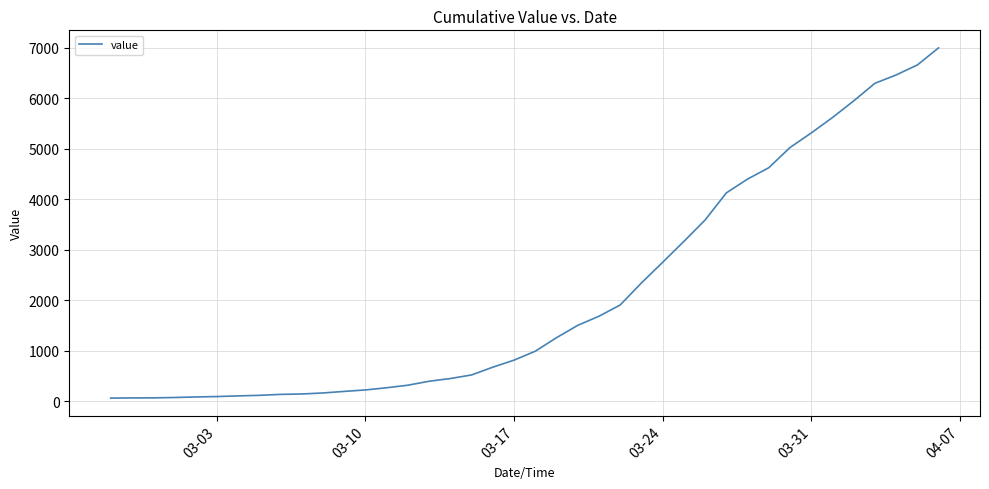

What is the greatest value displayed?

7003